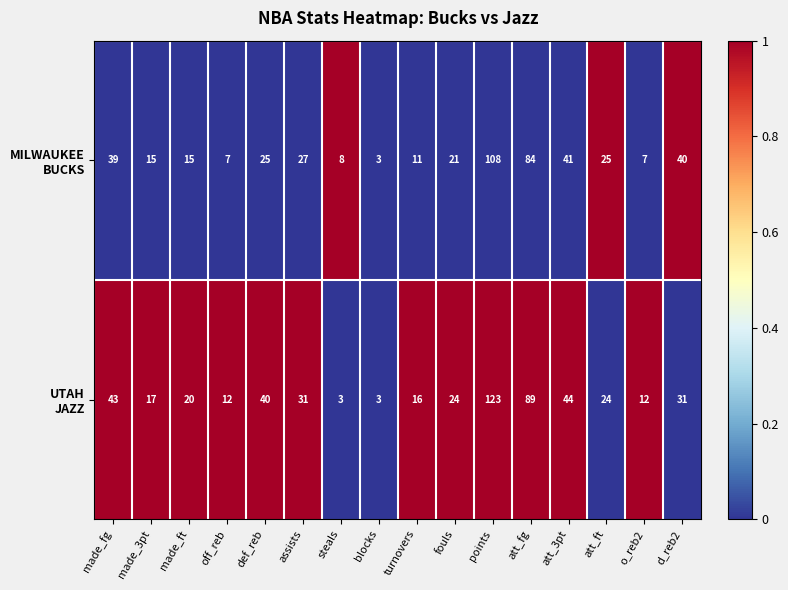

At which category is the sum across all series the highest?

points